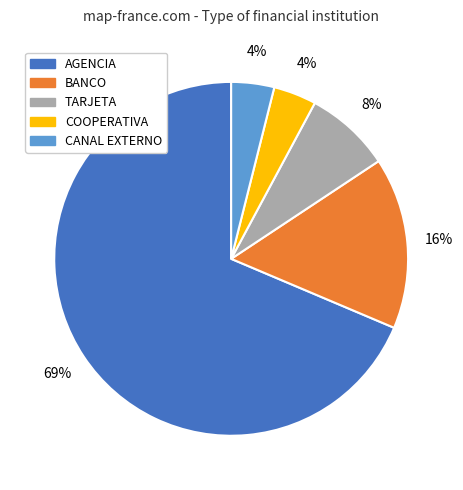

The TARJETA slice represents 3% of the pie. True or false?

False